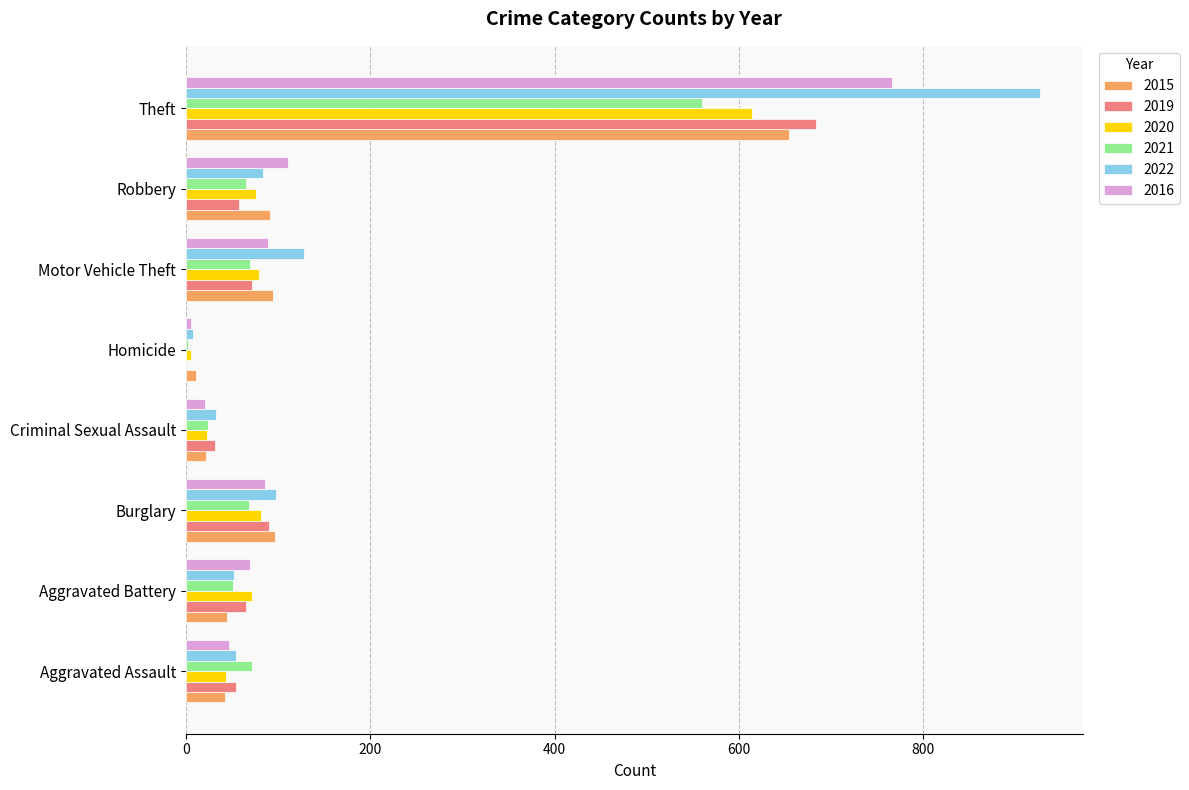

What is the average value of the 2016 series?

149